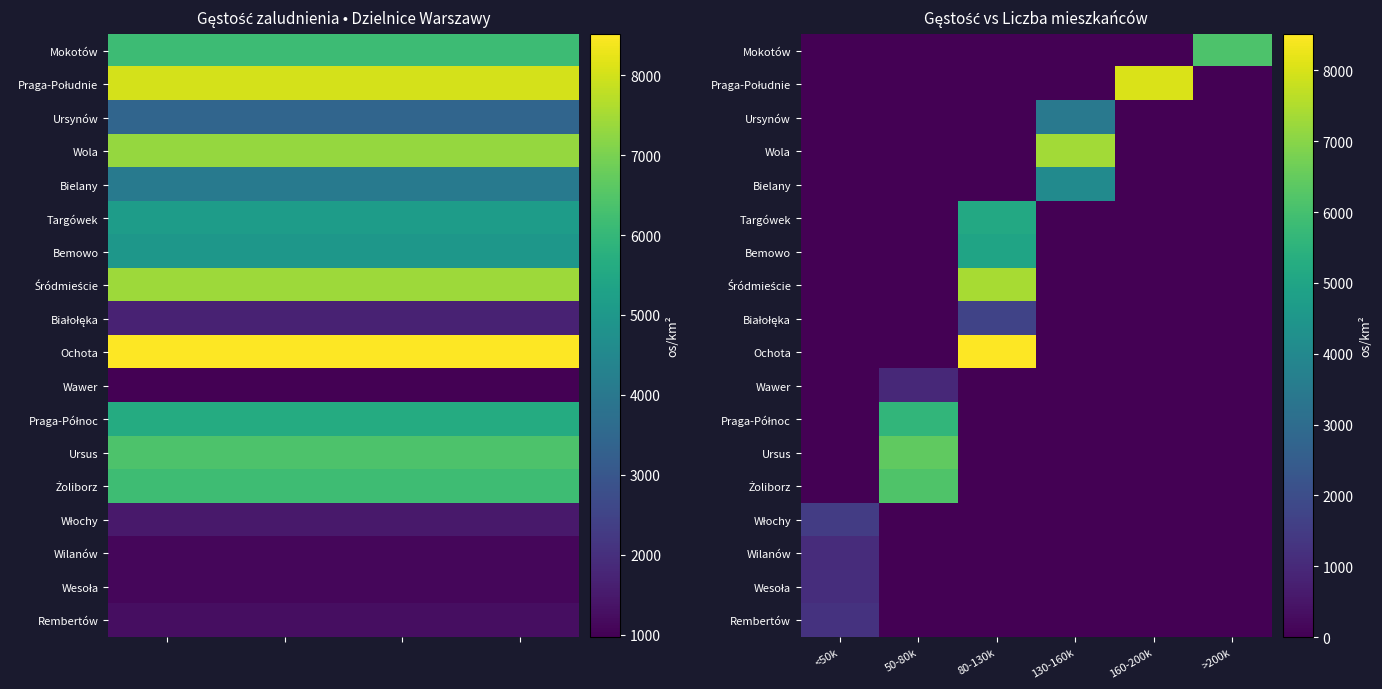

How many data points in Ursynów are above 0?

1